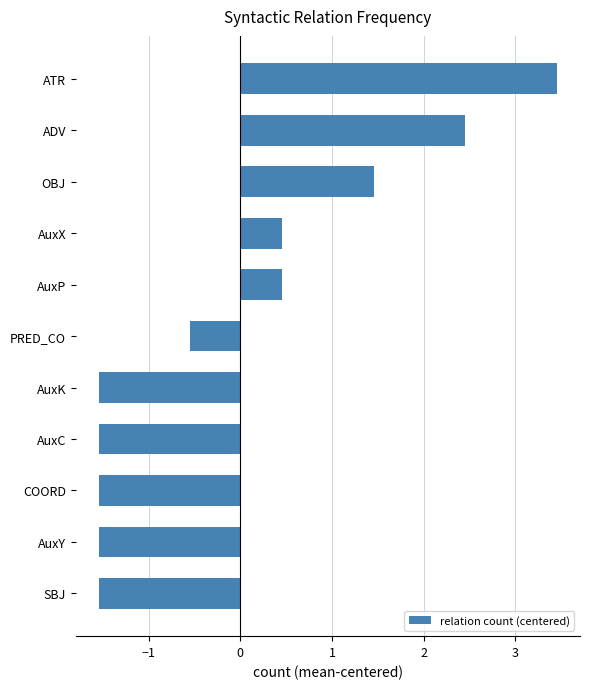

What is the change in value from PRED_CO to OBJ?

+2.0